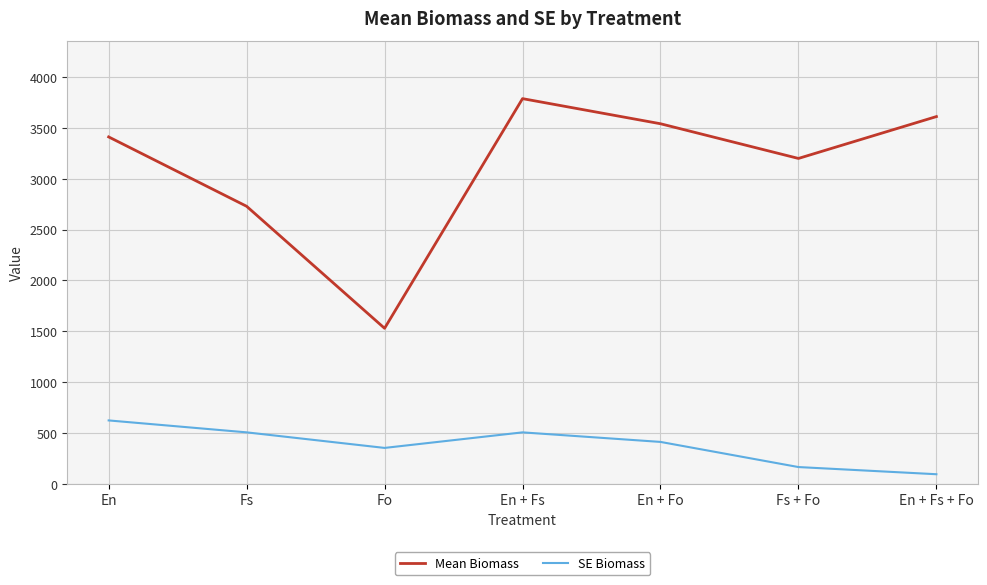

What is the total value across all series at En + Fs + Fo?

3705.9